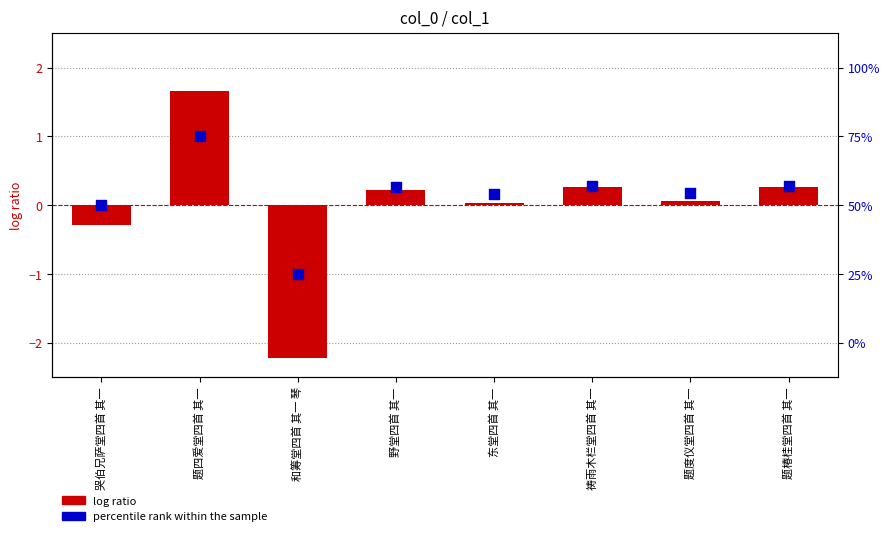

Which series has the largest total across all categories?

percentile rank within the sample